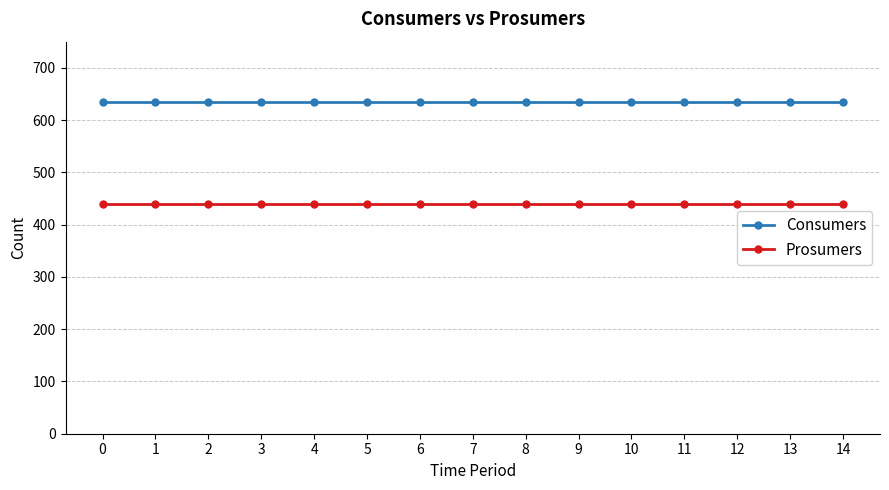

Does the chart display data point markers on the line(s)?

Yes